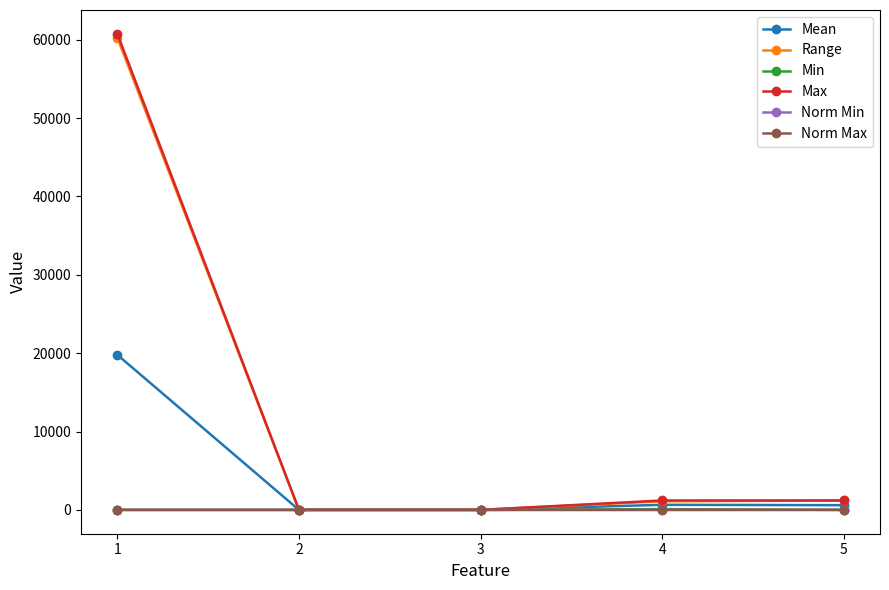

Which series has the widest spread of values?

Max